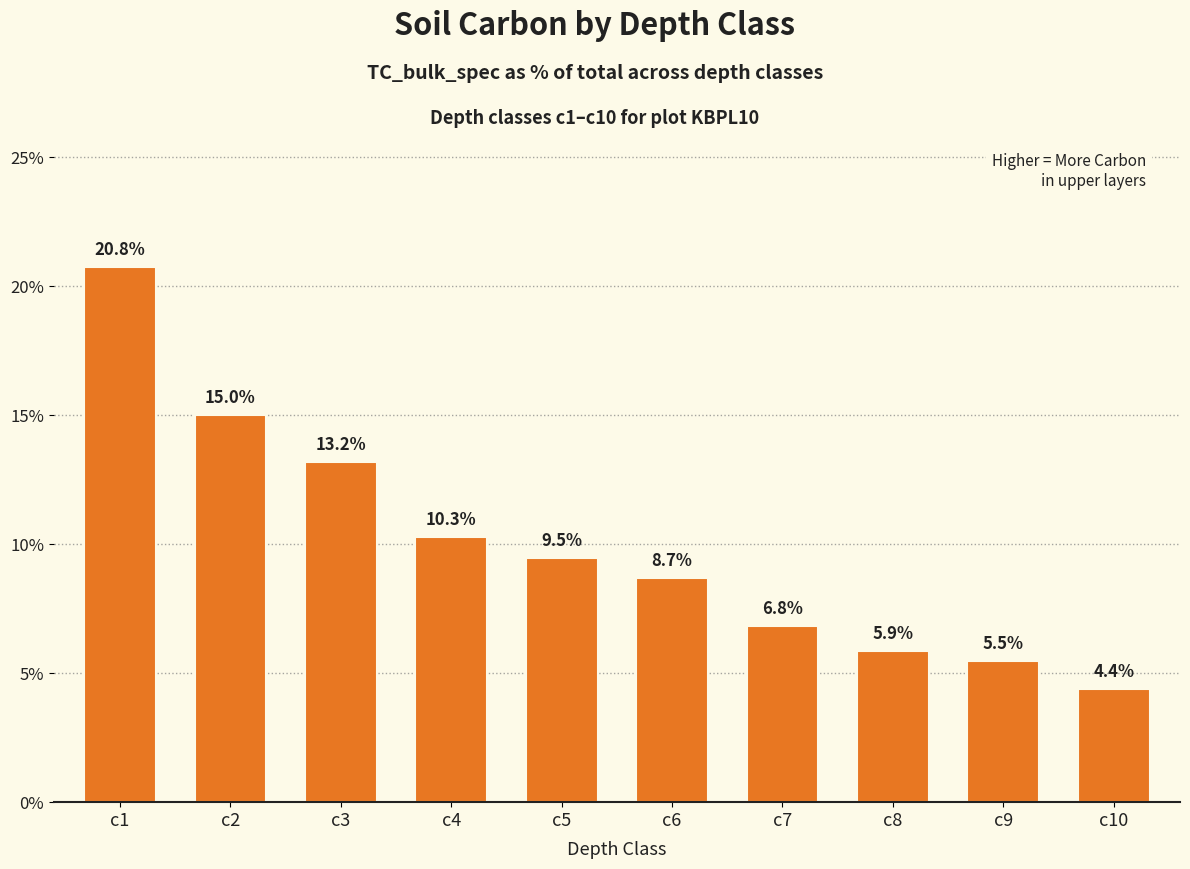

Where does the data first go above 9?

c1